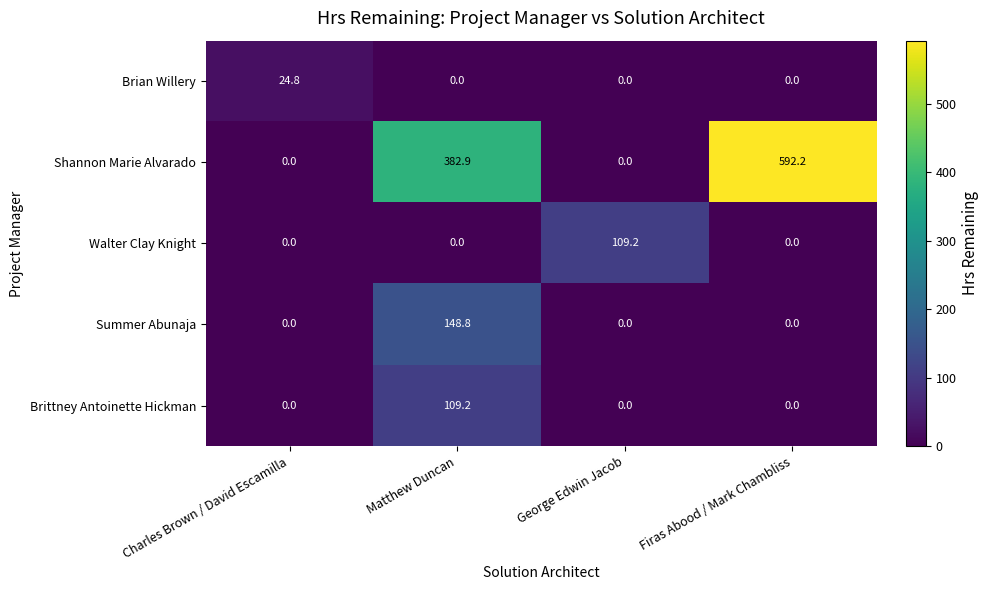

The value of Brian Willery at Charles Brown / David Escamilla is 7.8. True or false?

False